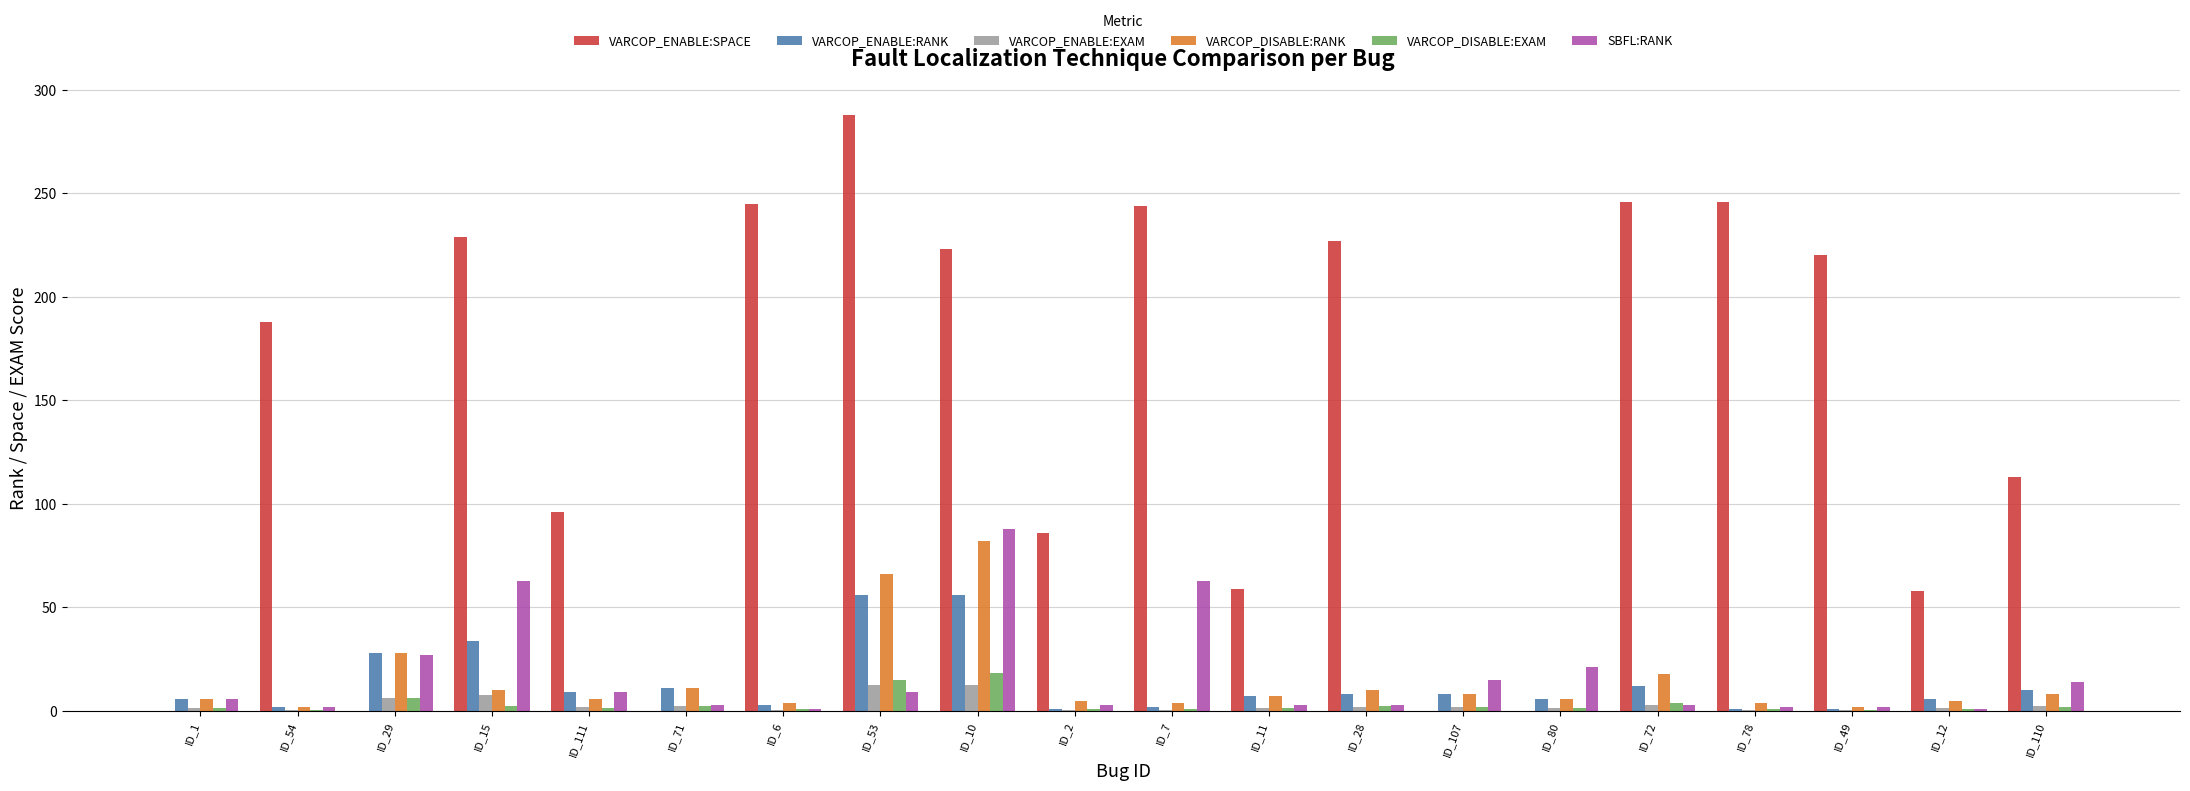

What is the sum of all VARCOP_ENABLE:SPACE values?

2768.0